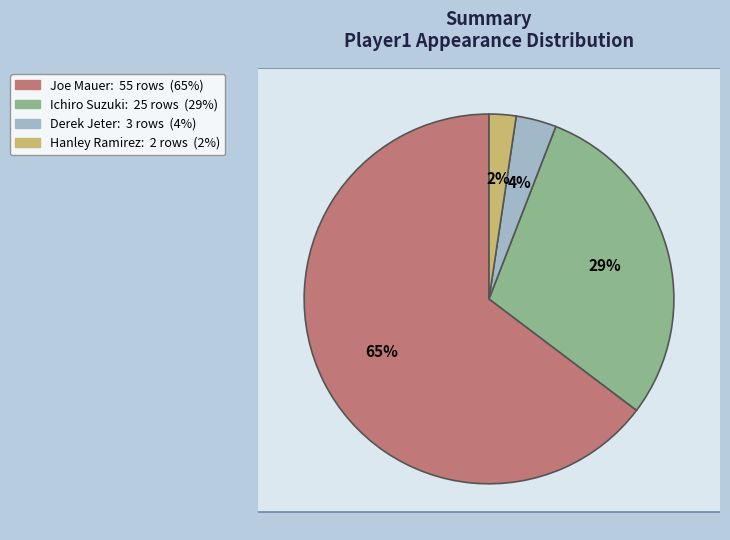

How many segments does this pie chart have?

4